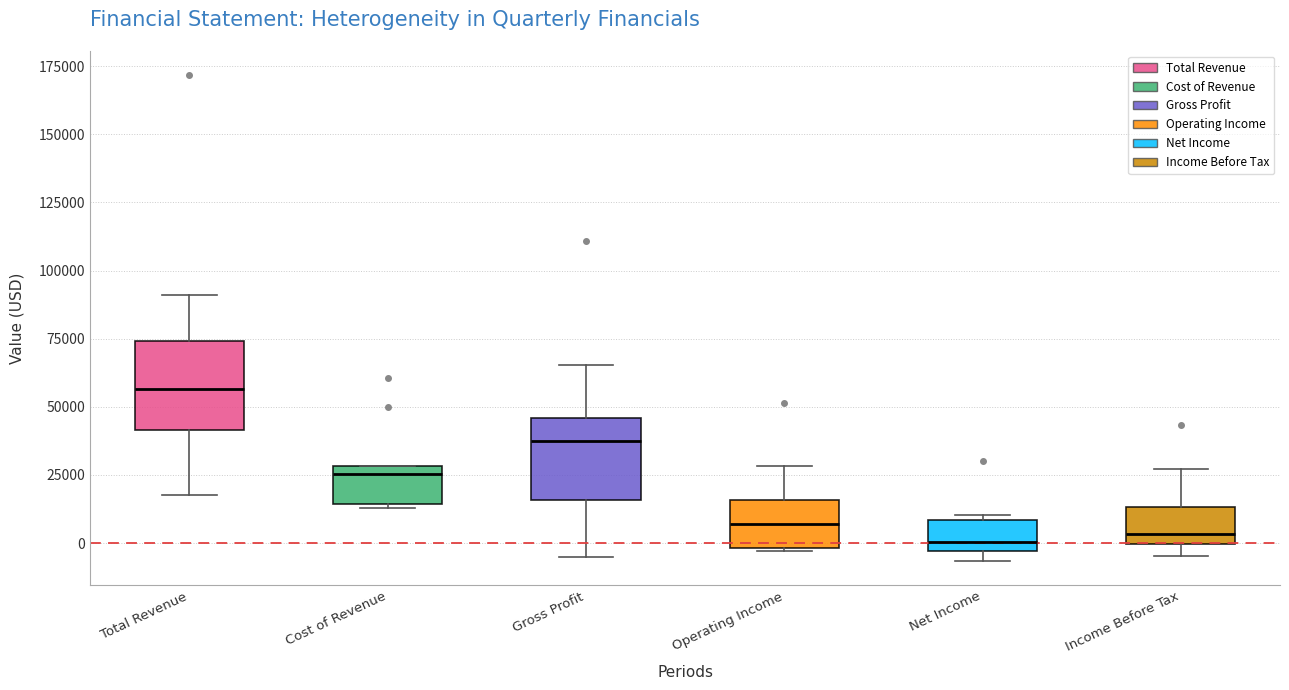

Where is the upper edge of the box for Total Revenue on the y-axis? The values are not printed on the chart, so give them approximately, as read against the axis.

75000